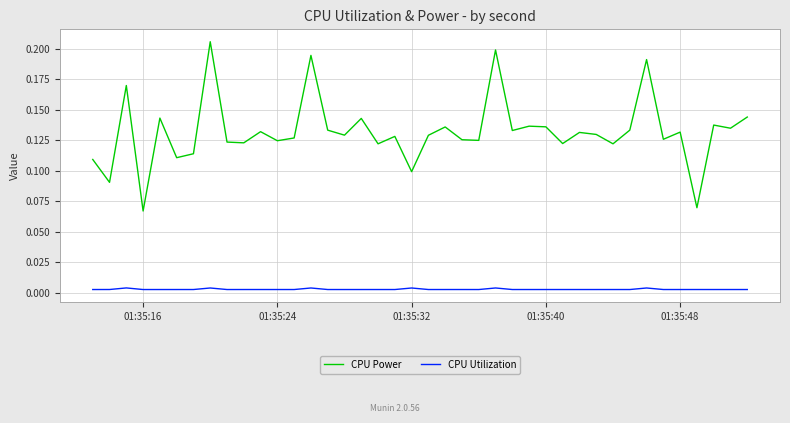

Which series has the largest total across all categories?

CPU Power